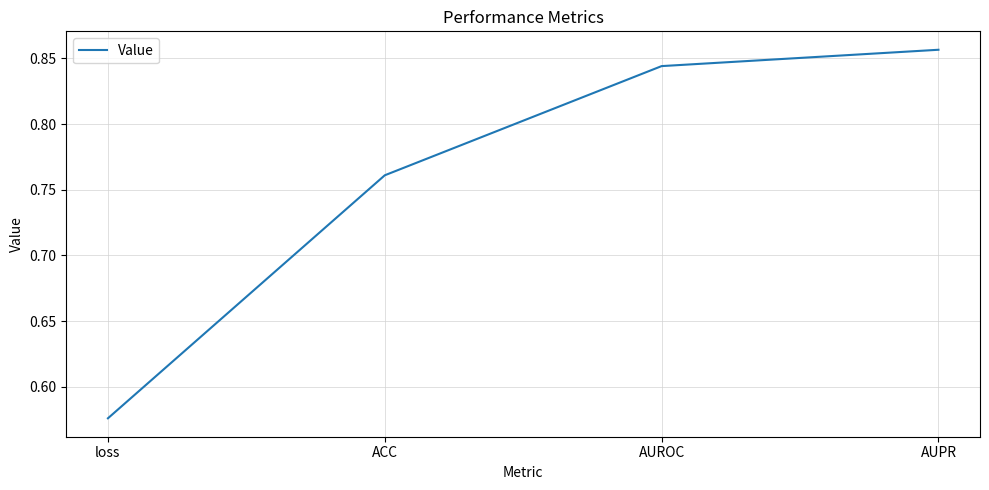

Rank the categories by value from lowest to highest.

loss, ACC, AUROC, AUPR